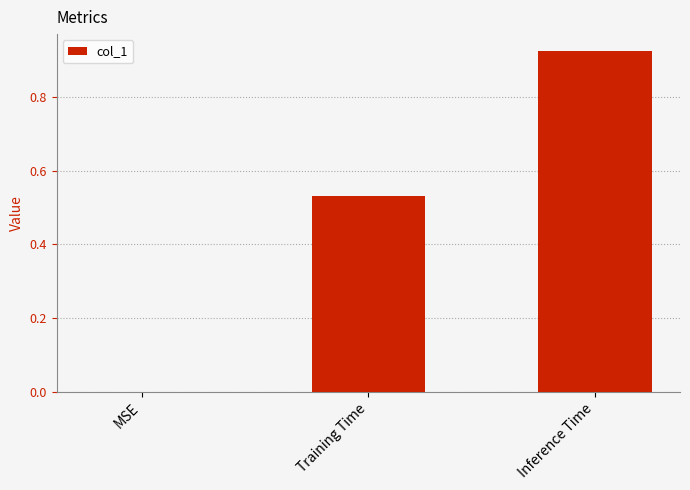

Does the chart contain stacked bars?

No